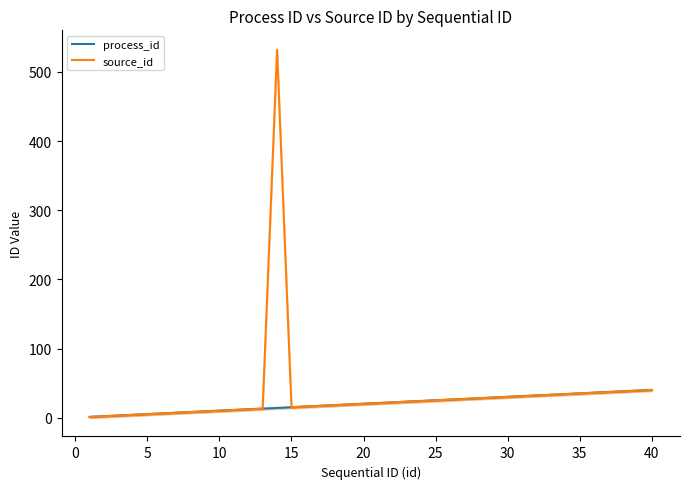

What is the highest value of the source_id series?

532